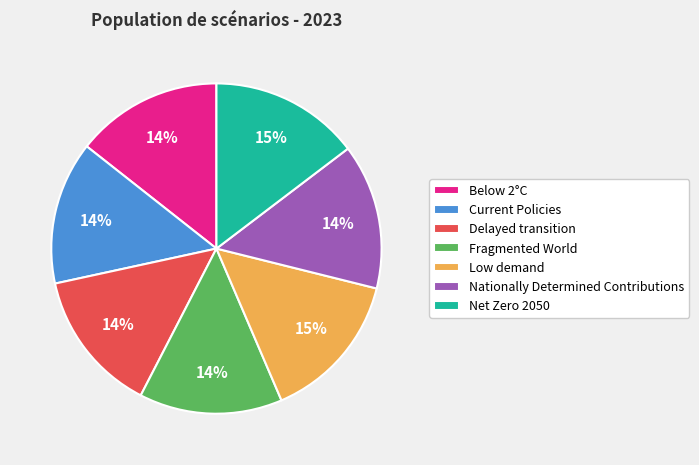

Combined, do Below 2°C and Current Policies account for over 50%?

No